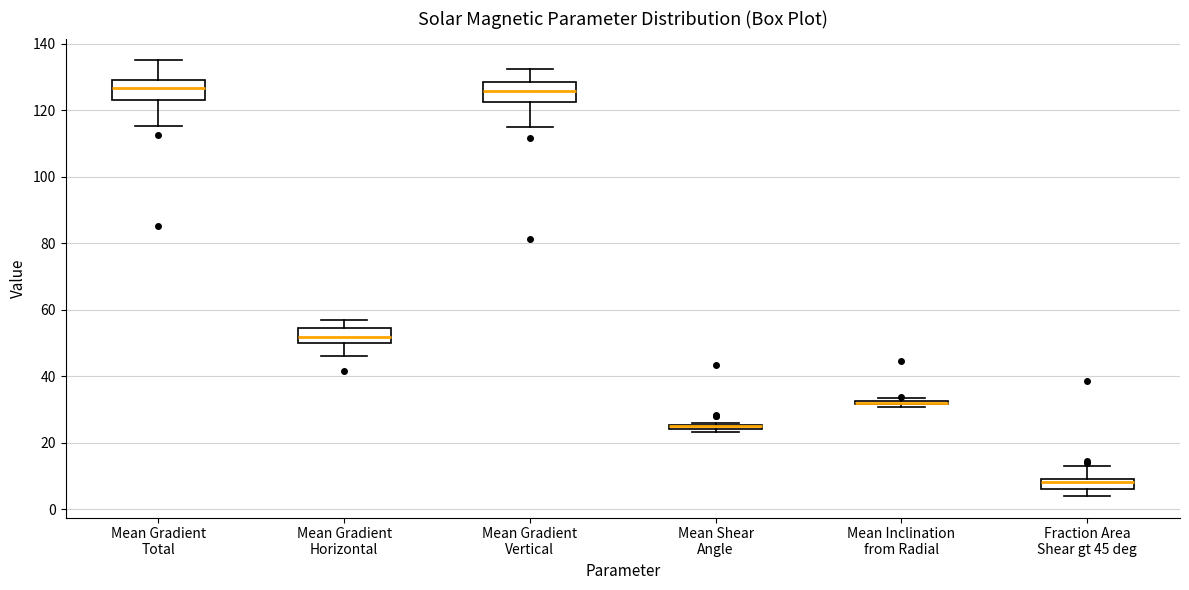

Where does the upper whisker of the box for Mean Gradient Total end on the y-axis? The values are not printed on the chart, so give them approximately, as read against the axis.

134